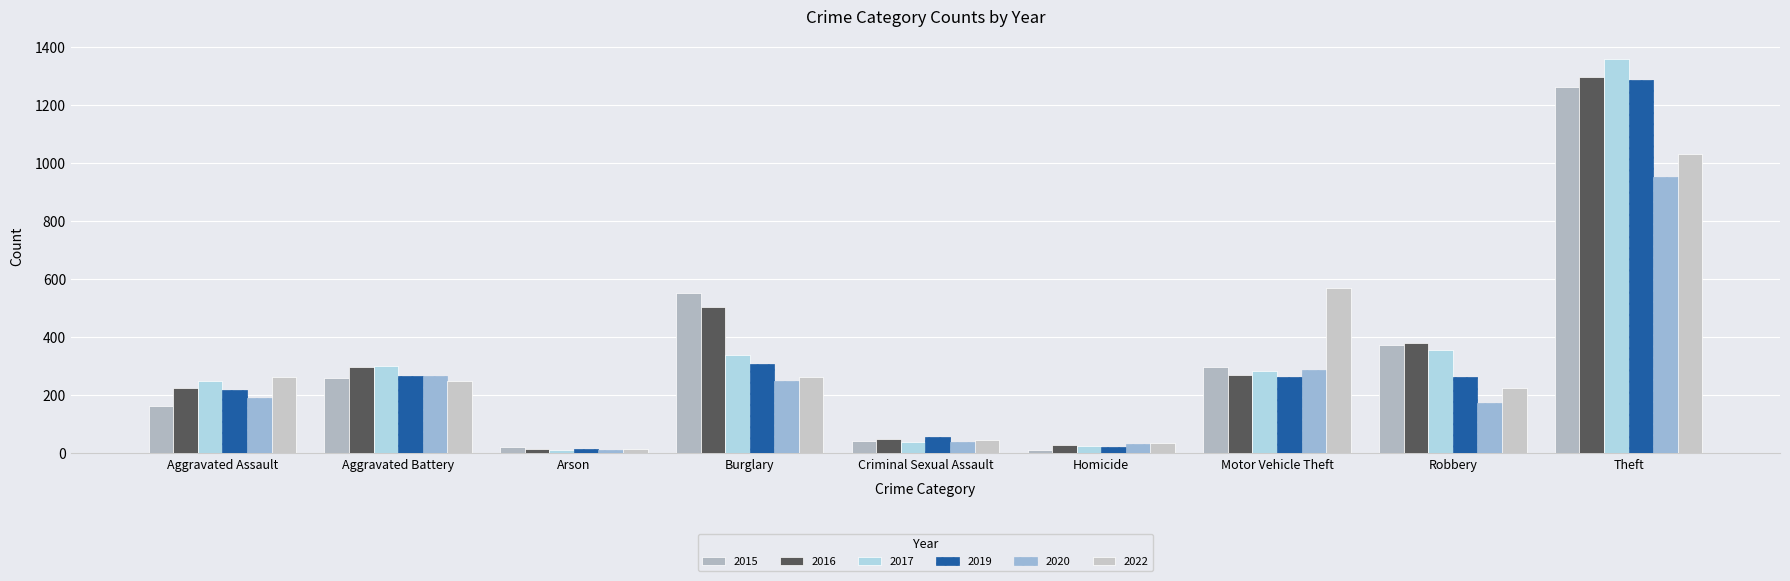

What is the greatest value displayed?

1359